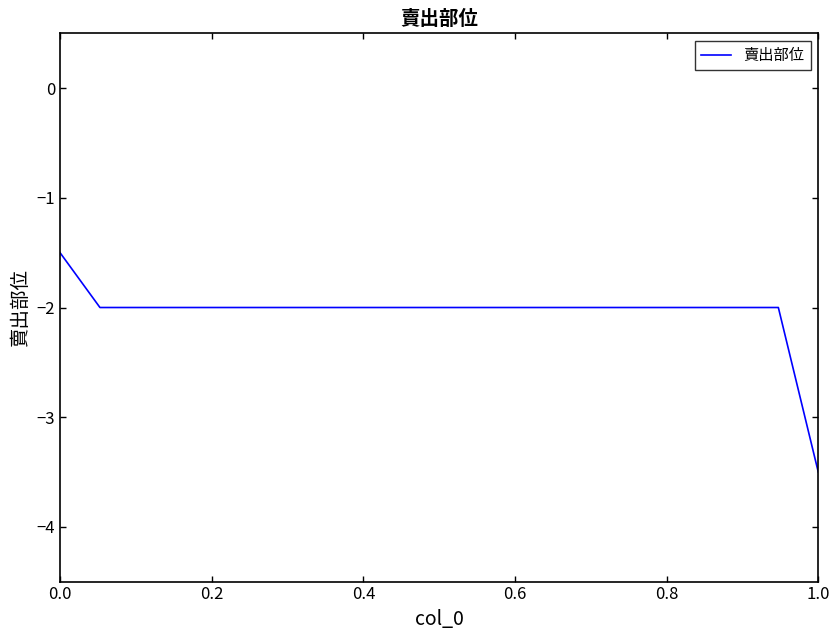

What is the maximum value shown in the chart?

-1.5